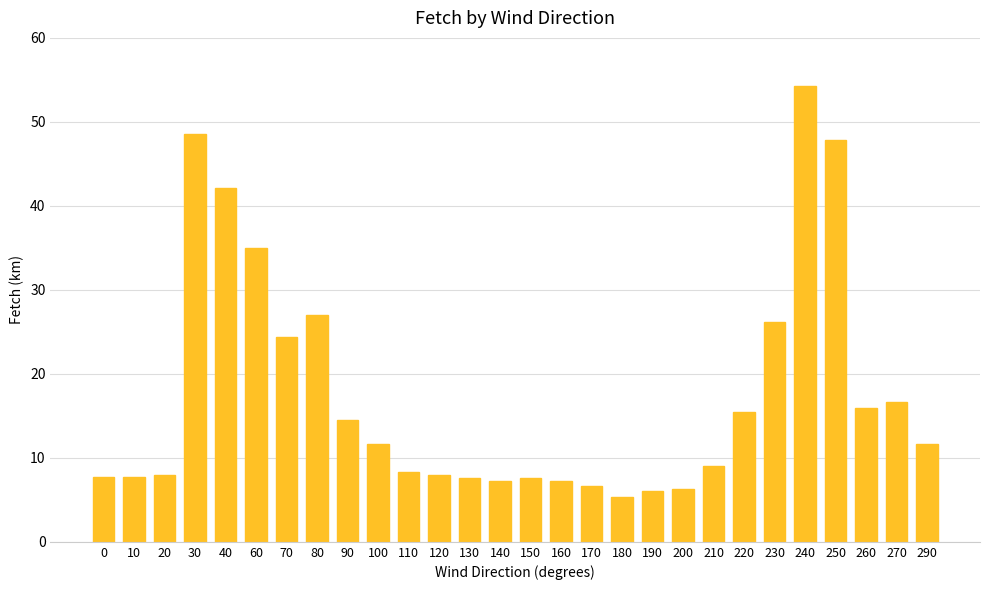

Are the bars grouped side by side (vs. stacked)?

No